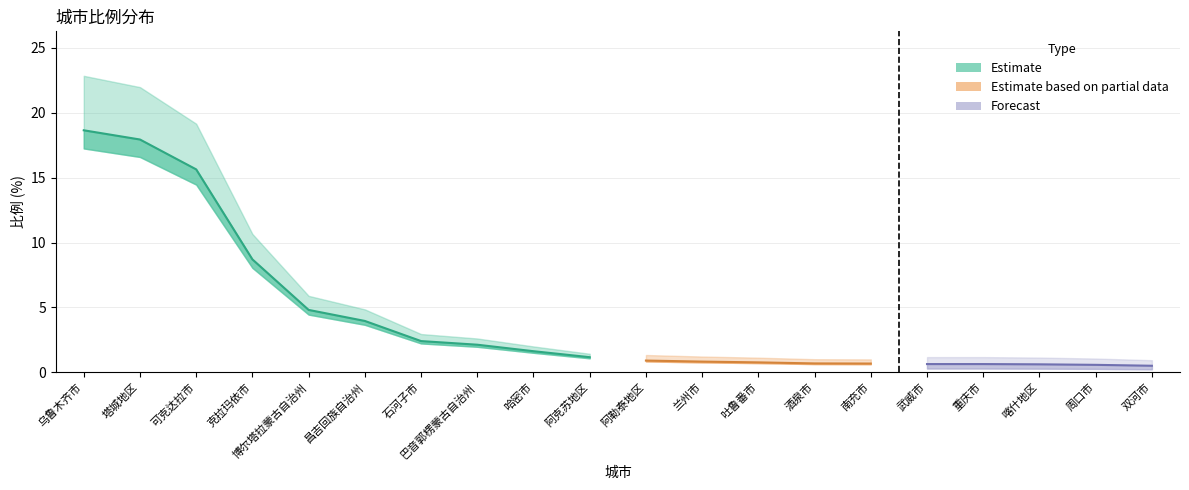

List the labels in order of value, smallest first.

双河市, 周口市, 喀什地区, 武威市, 重庆市, 南充市, 酒泉市, 吐鲁番市, 兰州市, 阿勒泰地区, 阿克苏地区, 哈密市, 巴音郭楞蒙古自治州, 石河子市, 昌吉回族自治州, 博尔塔拉蒙古自治州, 克拉玛依市, 可克达拉市, 塔城地区, 乌鲁木齐市